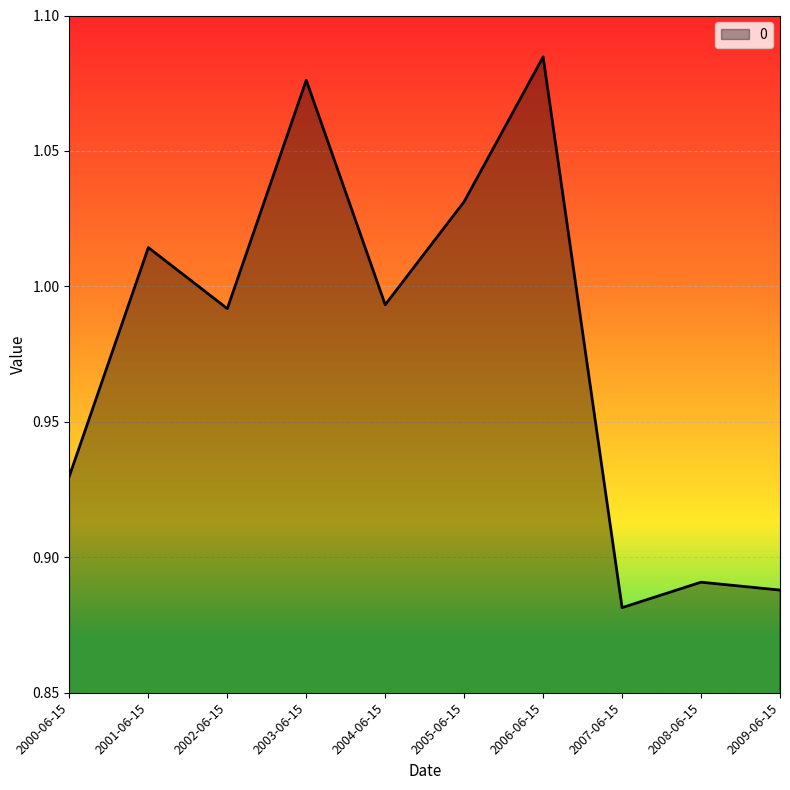

True or false: the data has more than 0 interior local peaks.

True